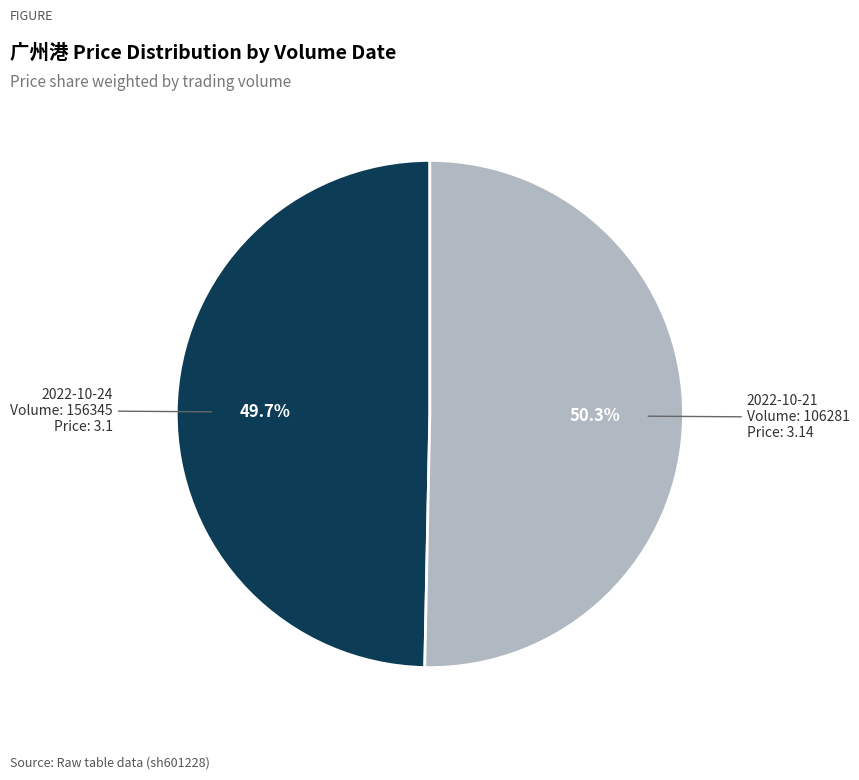

Is there any slice that represents more than half of the pie?

Yes